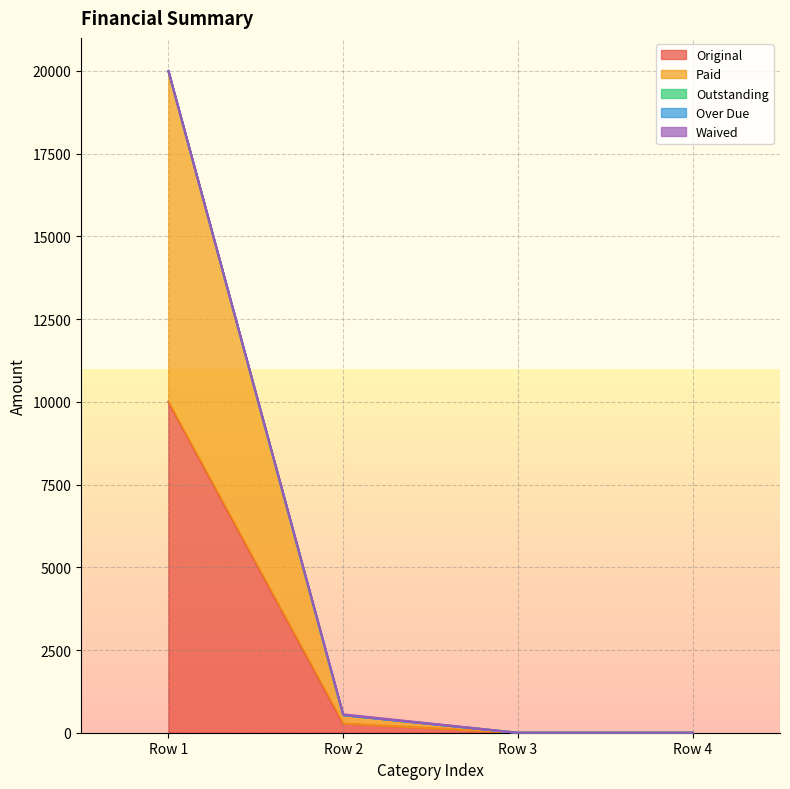

True or false: Original and Paid intersect in this chart.

False